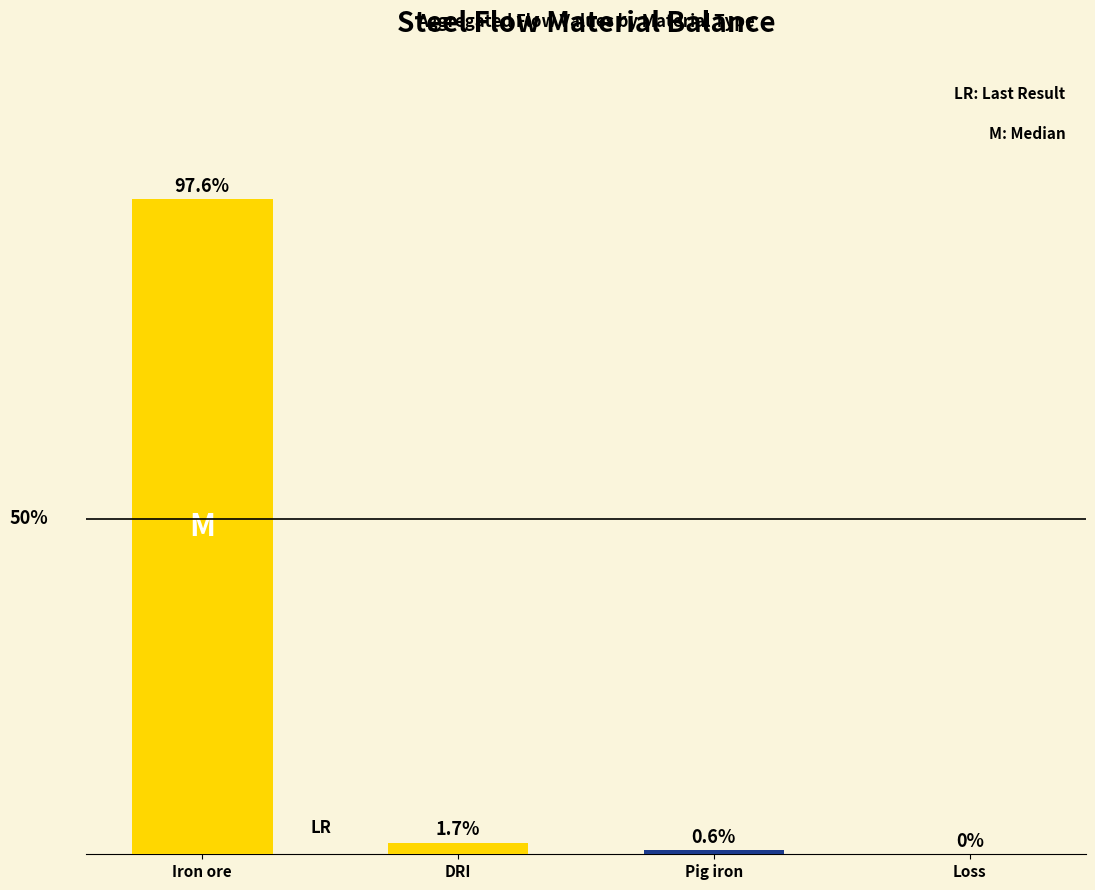

What position from the left is DRI?

2